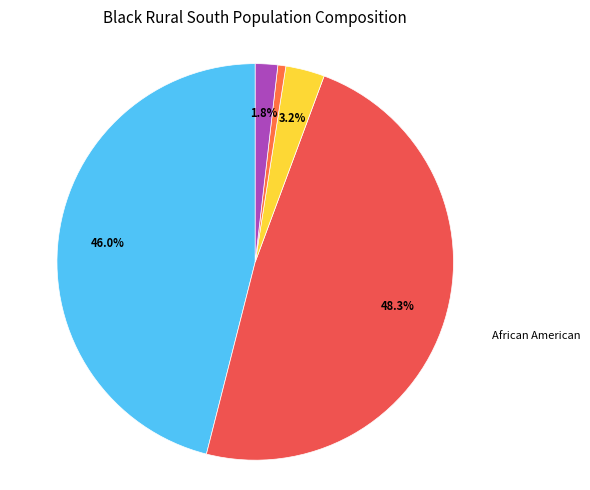

How many slices are in this pie chart?

5